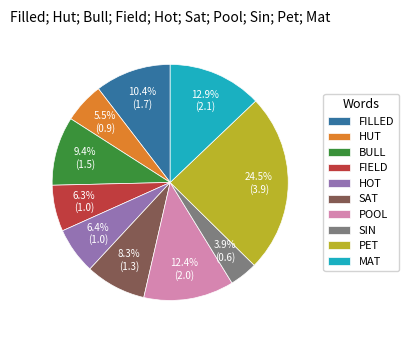

Do FILLED and FIELD together represent more than half of the pie?

No